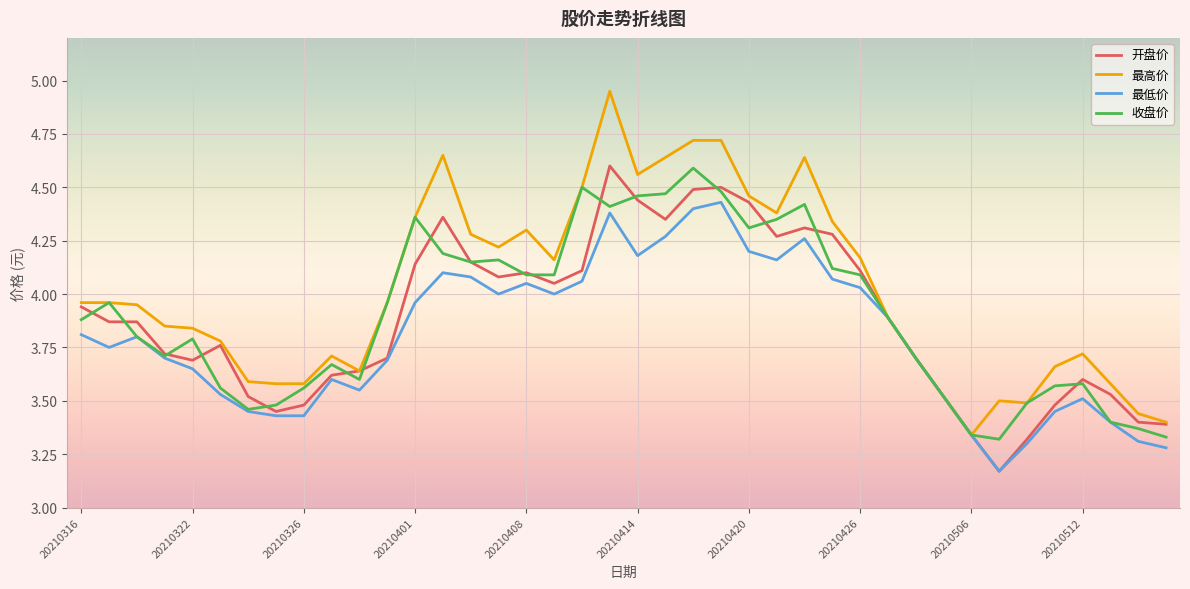

What is the sum of all 最高价 values?

160.7